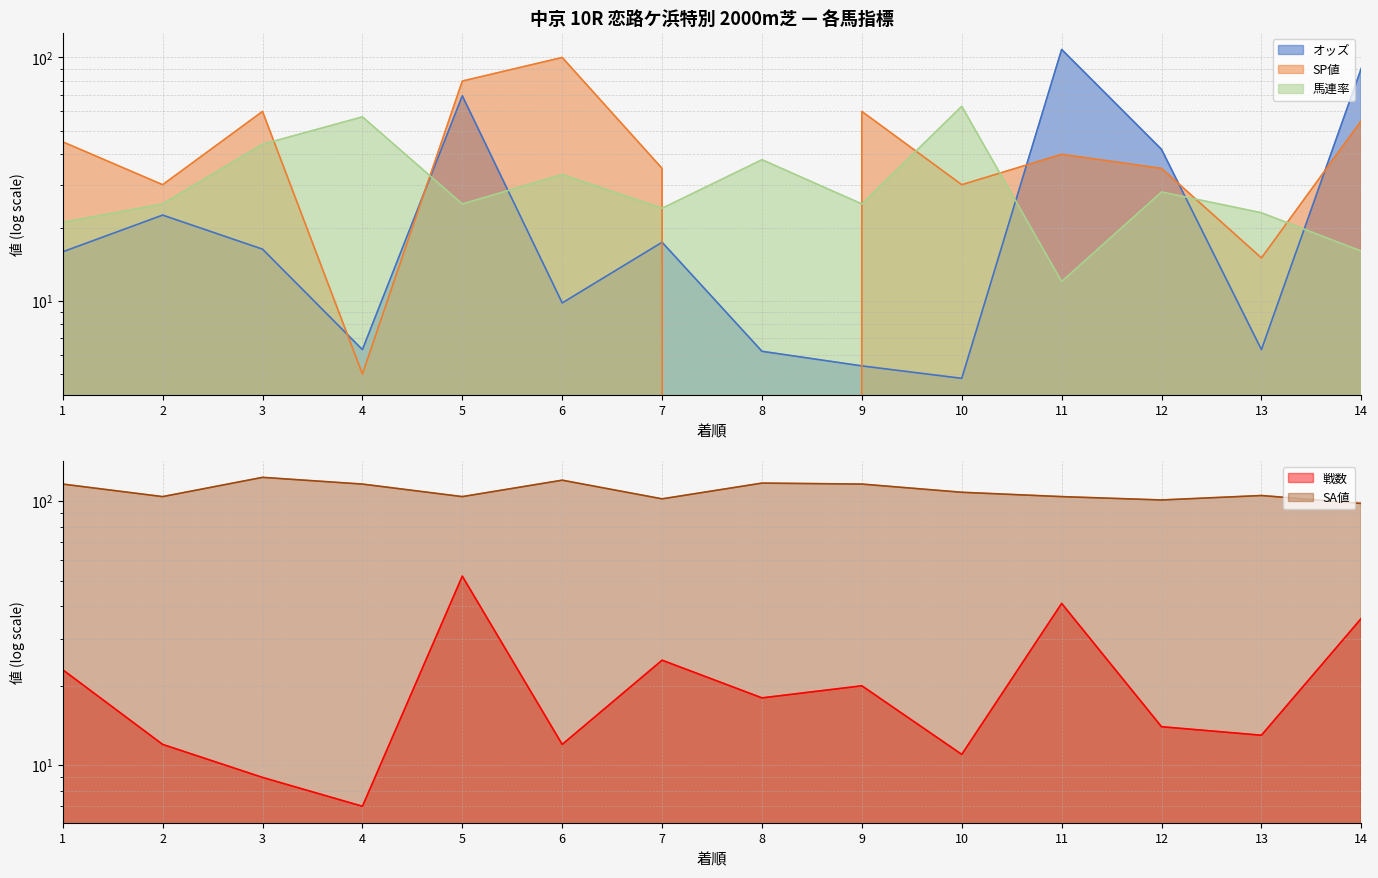

What is the approximate value of SP値 at 2?

30.0